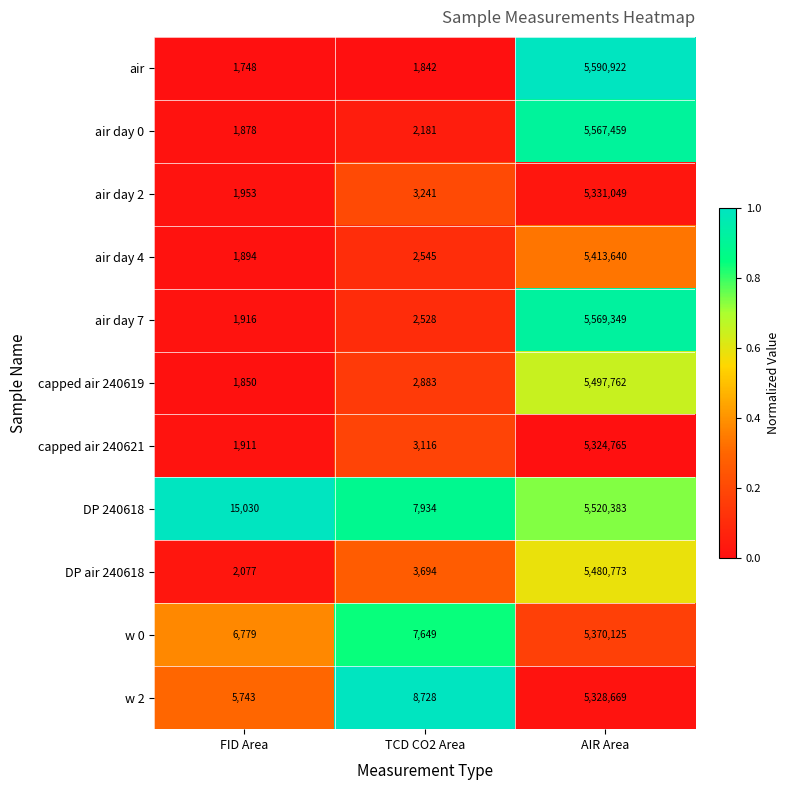

What is the difference between the w 0 values at FID Area and AIR Area?

5363346